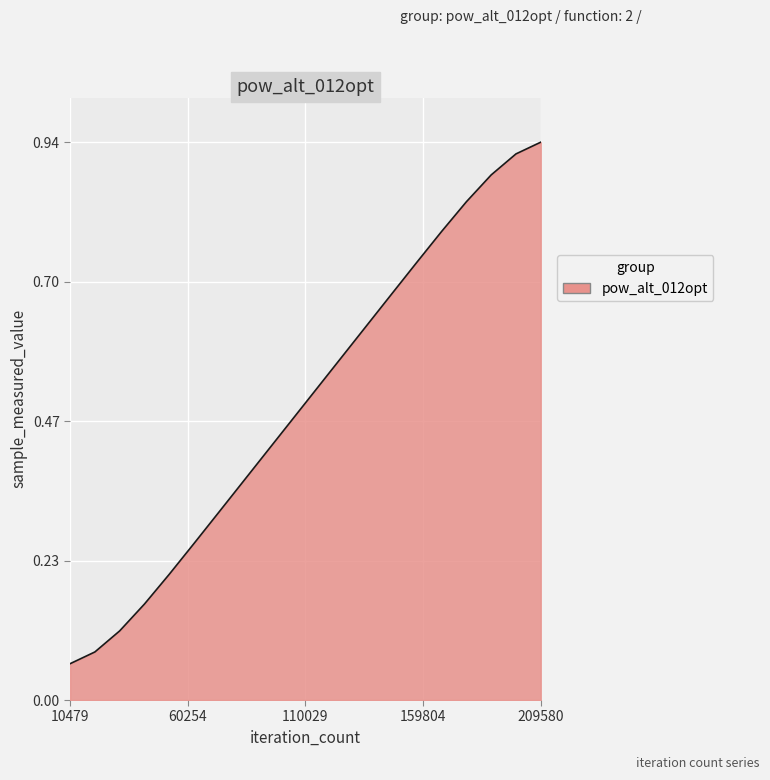

Rank the categories by value from highest to lowest.

209580, 199101, 188622, 178143, 167664, 157185, 146706, 136227, 125748, 115269, 104790, 94311, 83832, 73353, 62874, 52395, 41916, 31437, 20958, 10479